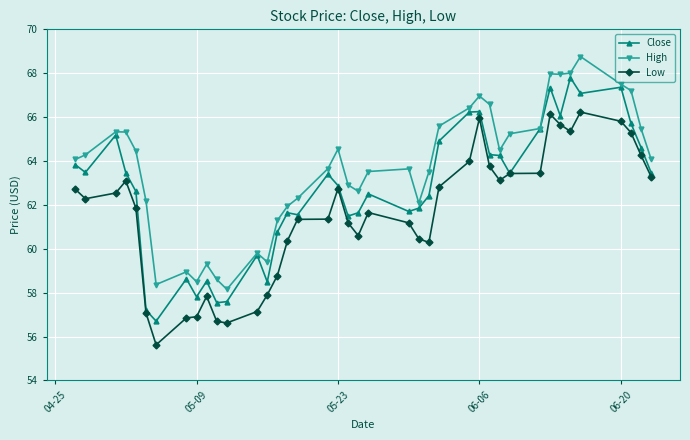

True or false: Low and High intersect in this chart.

False